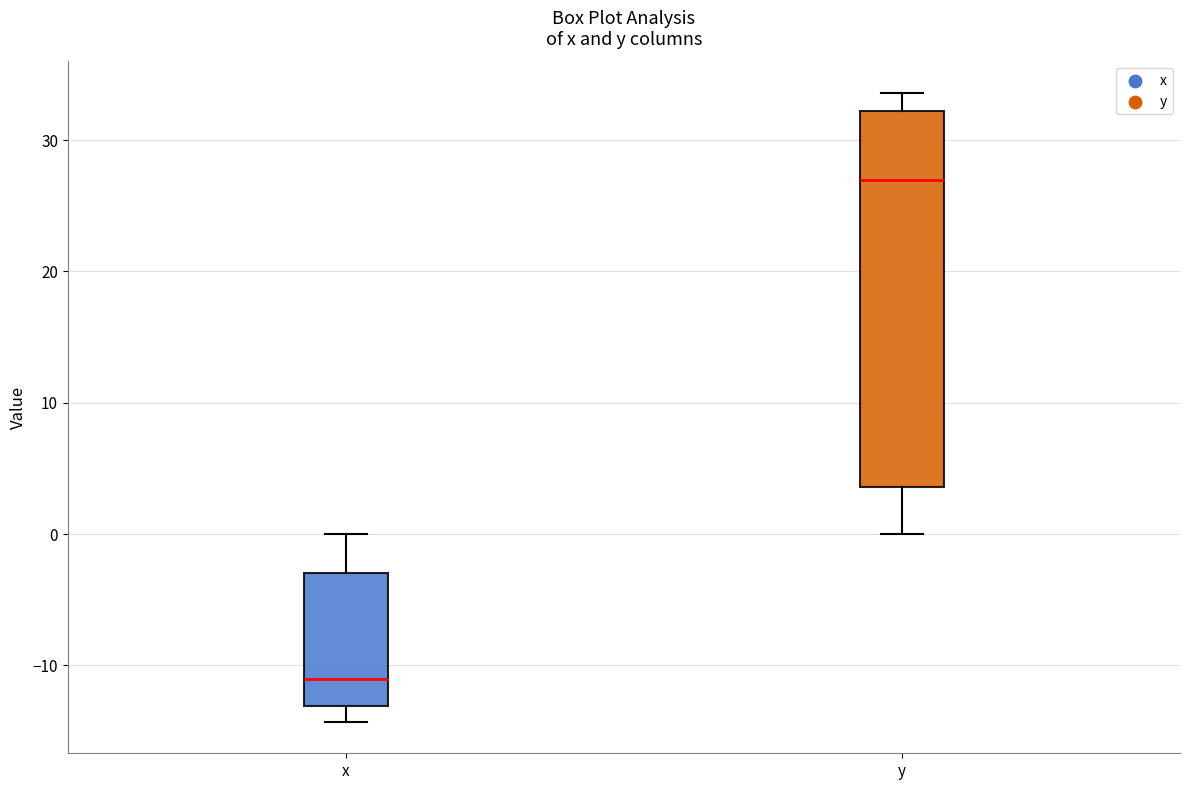

Reading left to right, read every box against the y-axis: the position of its median line, the range the box covers, and the ends of its whiskers. The values are not printed on the chart, so give them approximately, as read against the axis.

x: median -11, box -13 to -3, whiskers -14 to 0
y: median 27, box 4 to 32, whiskers 0 to 34